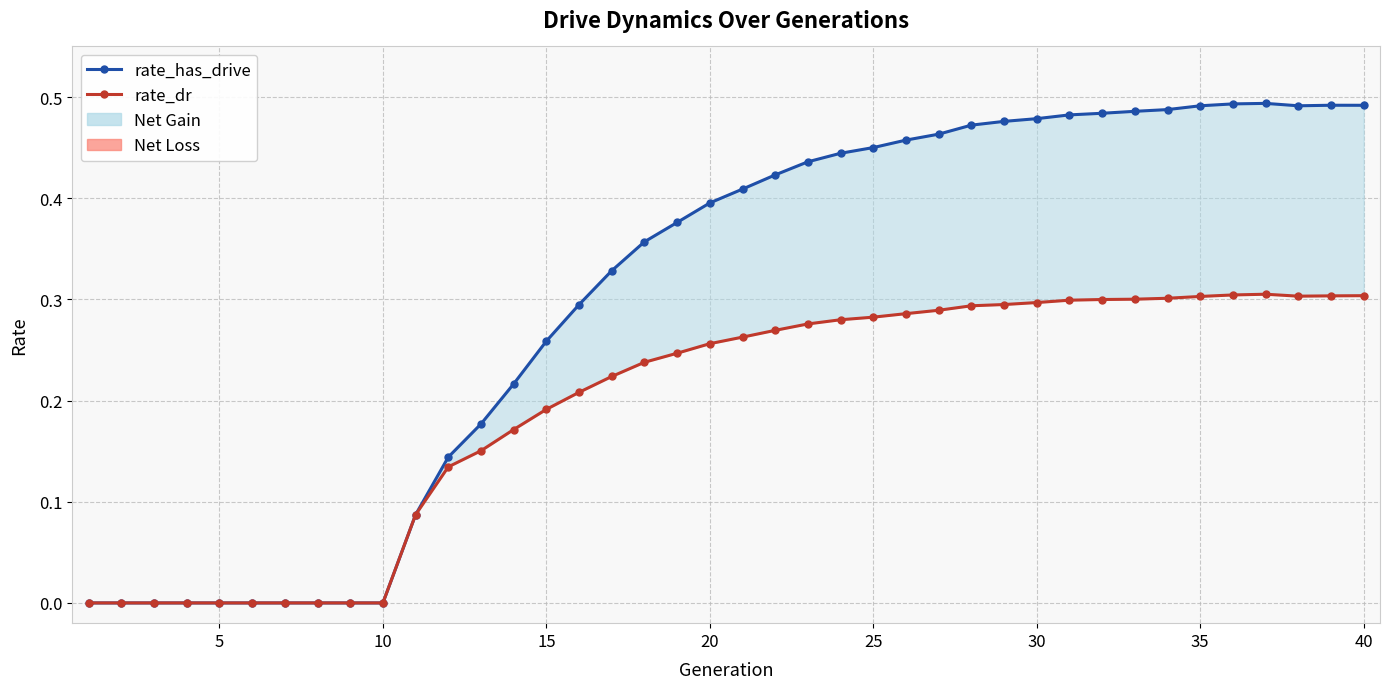

True or false: rate_has_drive and rate_dr intersect in this chart.

False